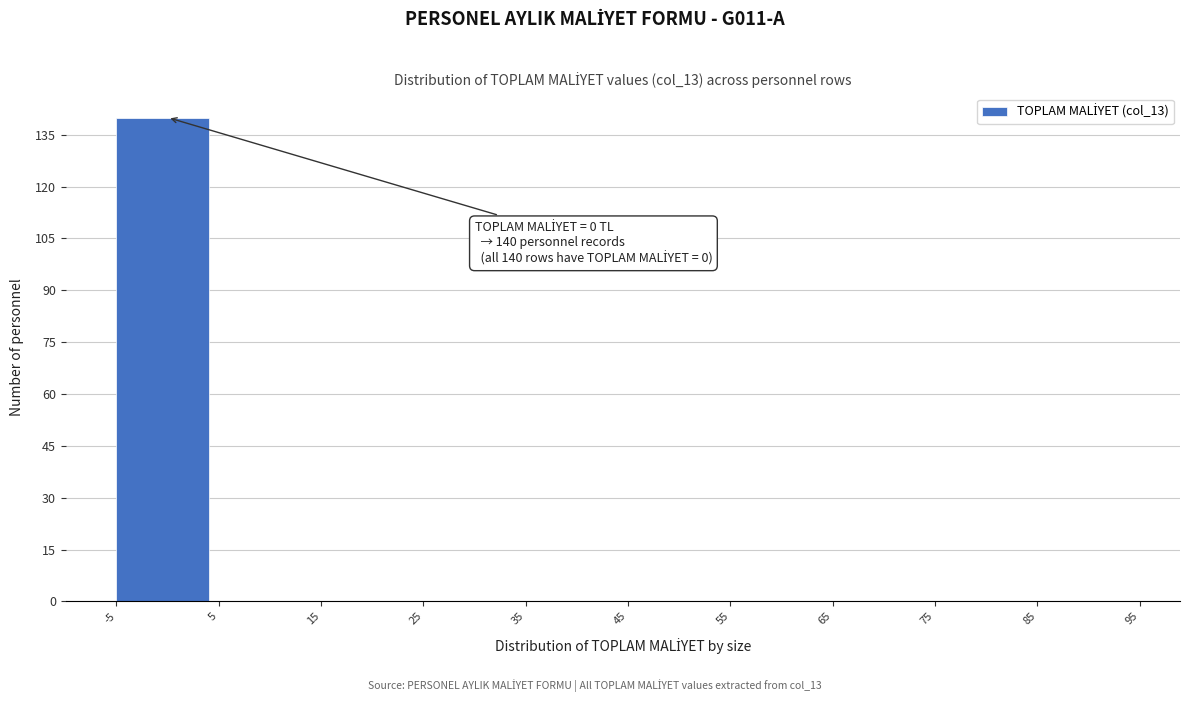

Which range on the x-axis has the tallest bar?

-5 to 5